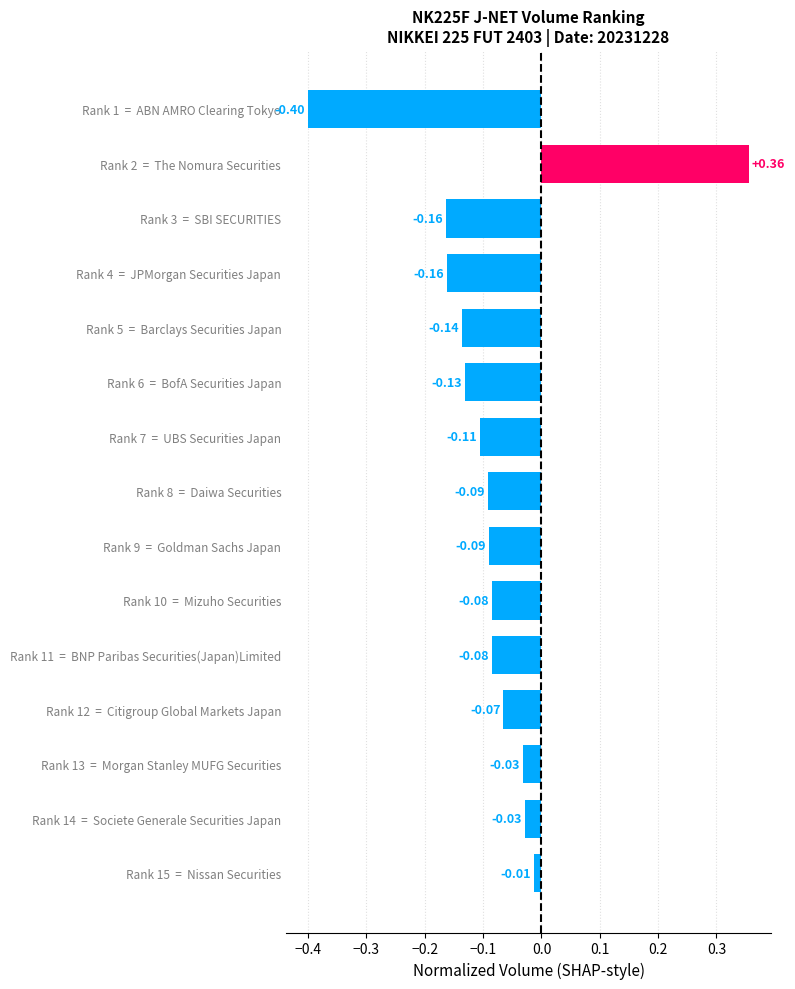

Are the bars horizontal?

Yes